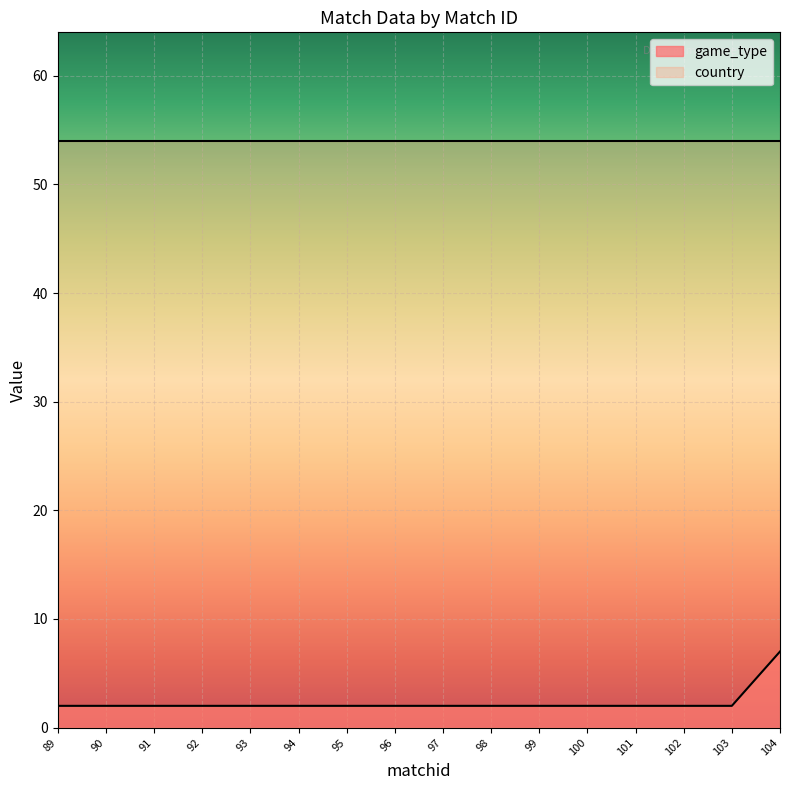

Reading right to left, extract all data points from this chart.

7	2	2	2	2	2	2	2	2	2	2	2	2	2	2	2